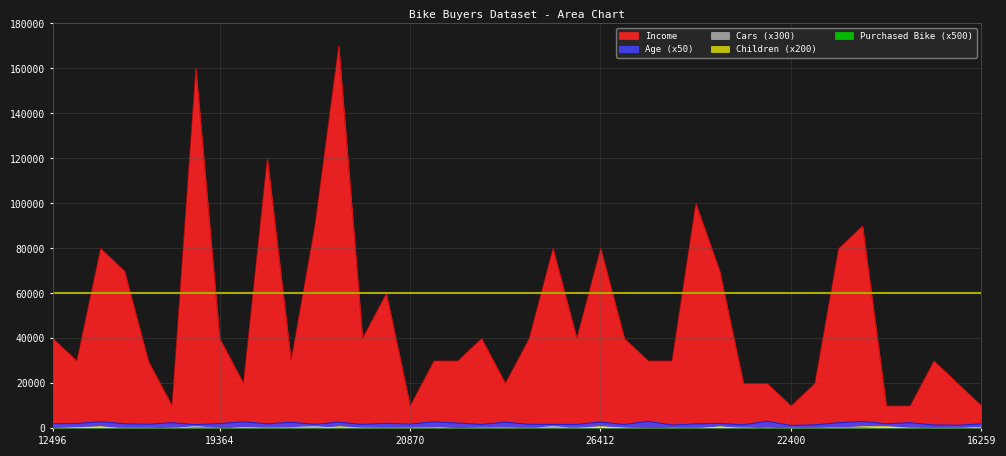

How many categories are shown in the chart?

40